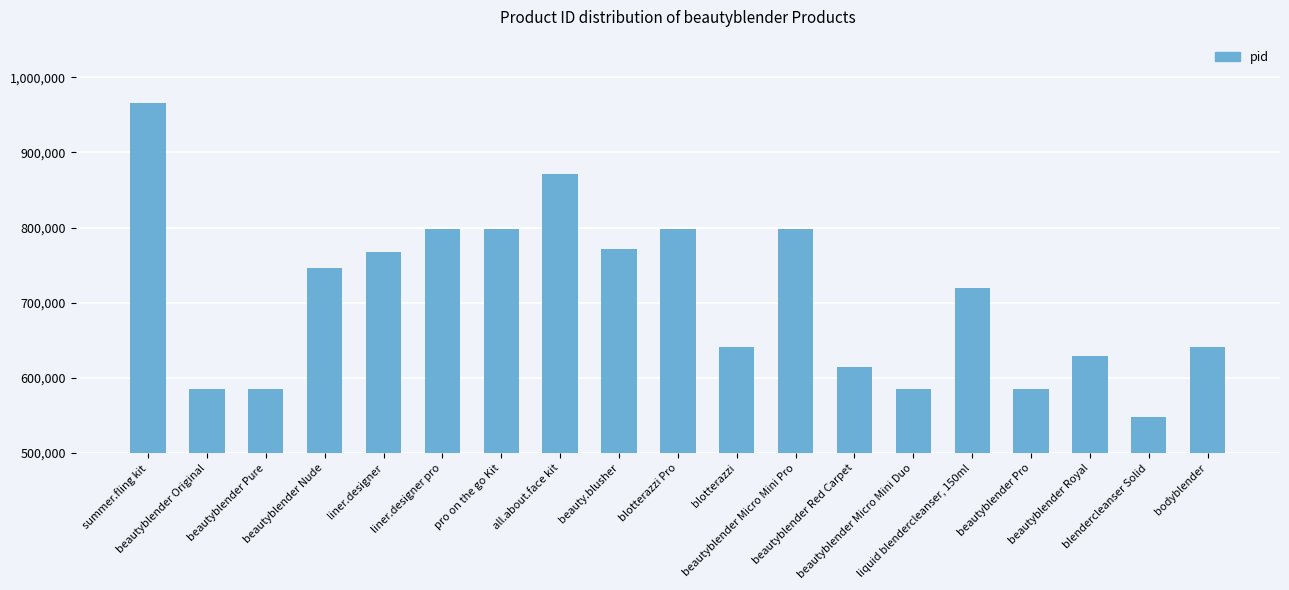

What is the greatest value displayed?

965126